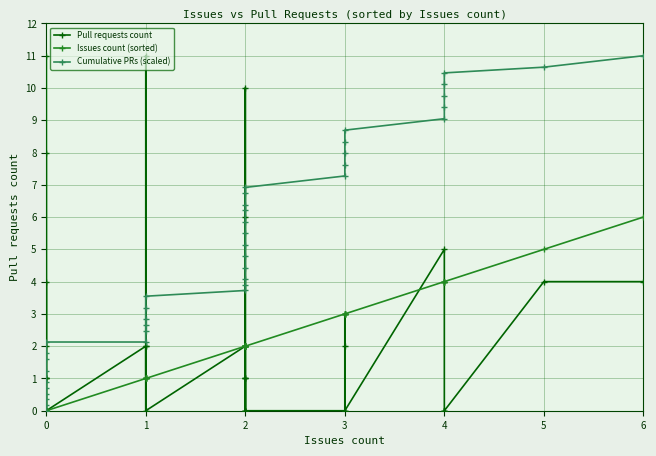

Which series has the largest total across all categories?

Cumulative PRs (scaled)